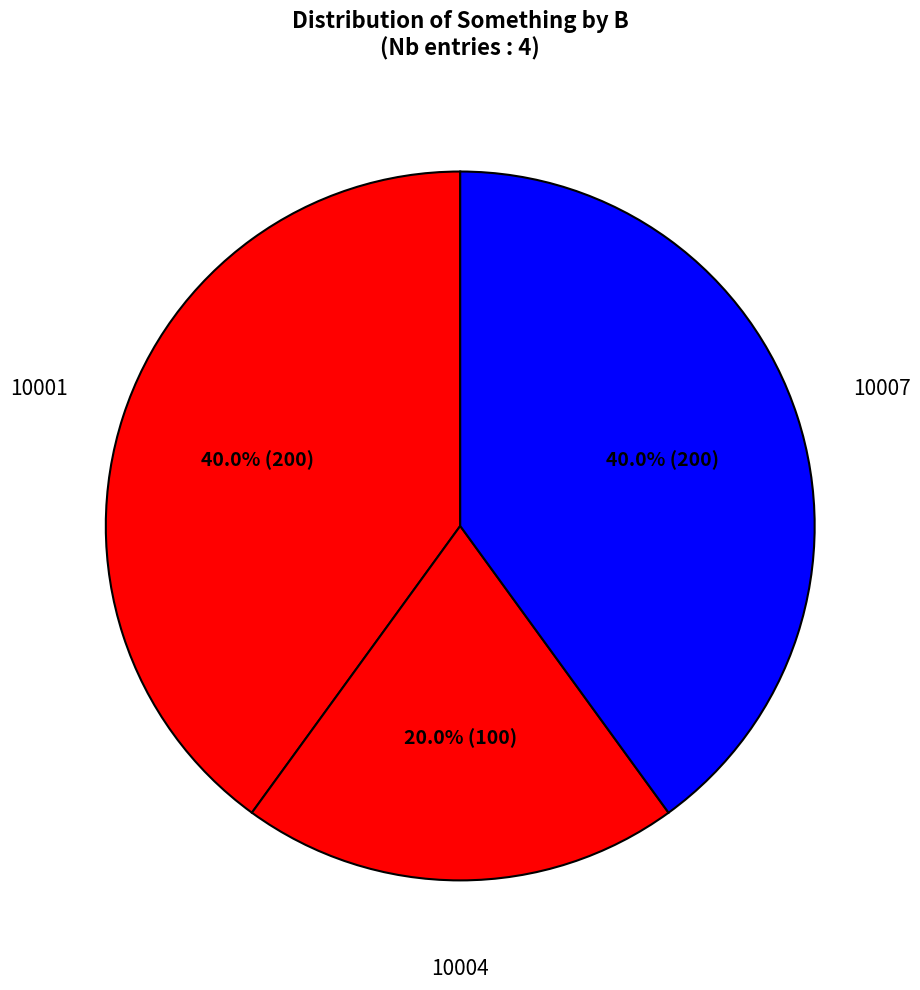

To the nearest percent, what is the difference between the largest and smallest slice percentages?

20%